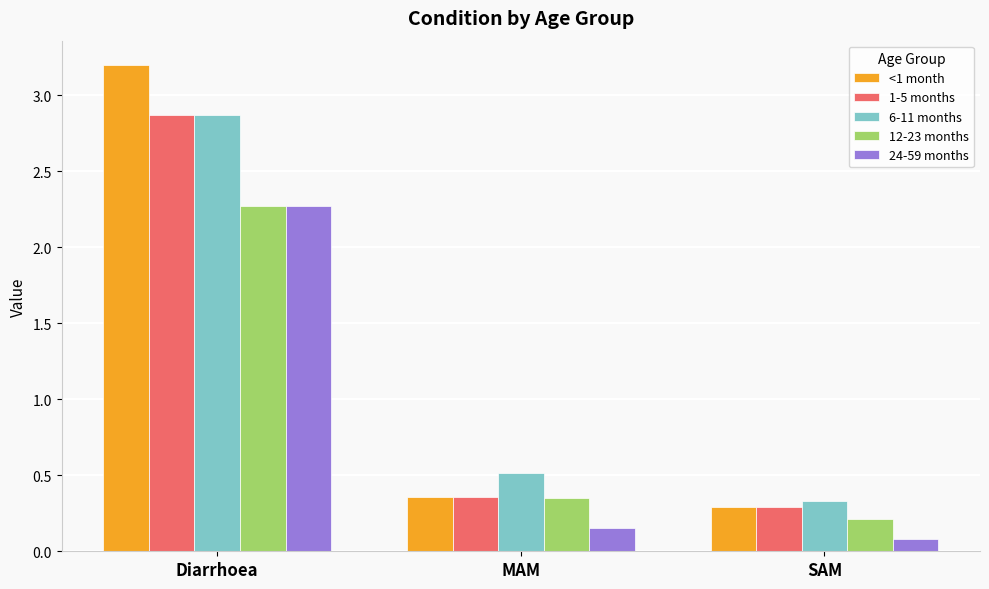

What is the highest value of the 6-11 months series?

2.9